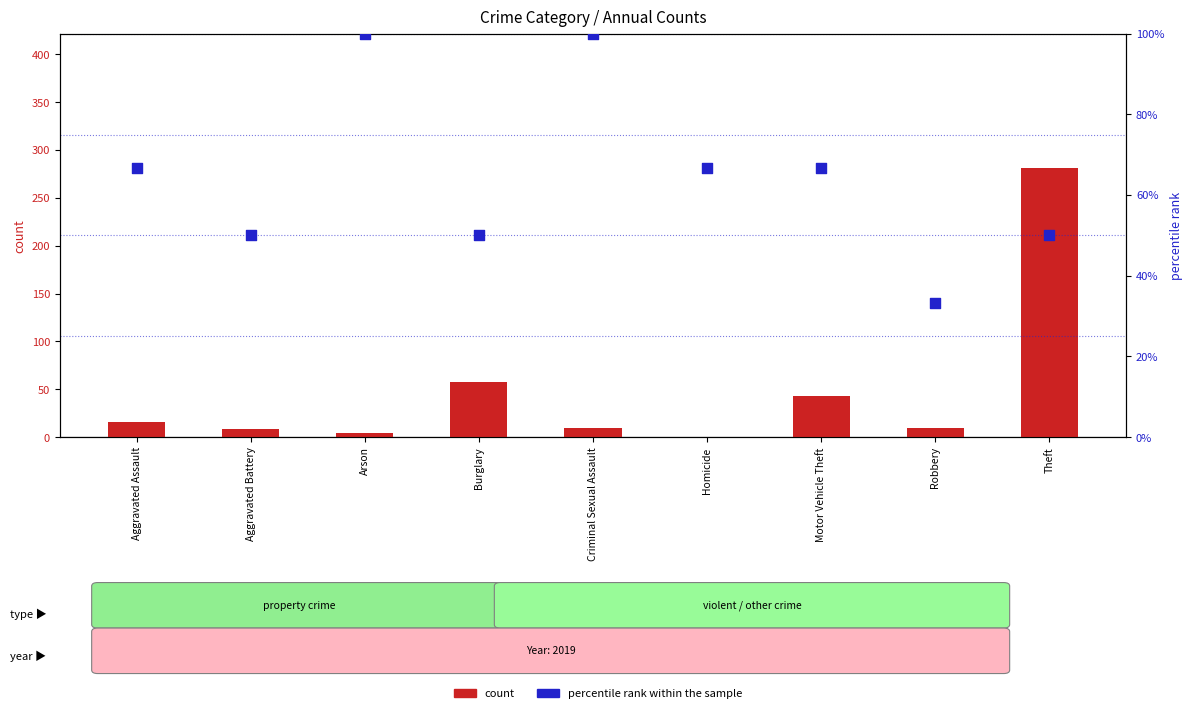

Which series contains the highest Y value?

count